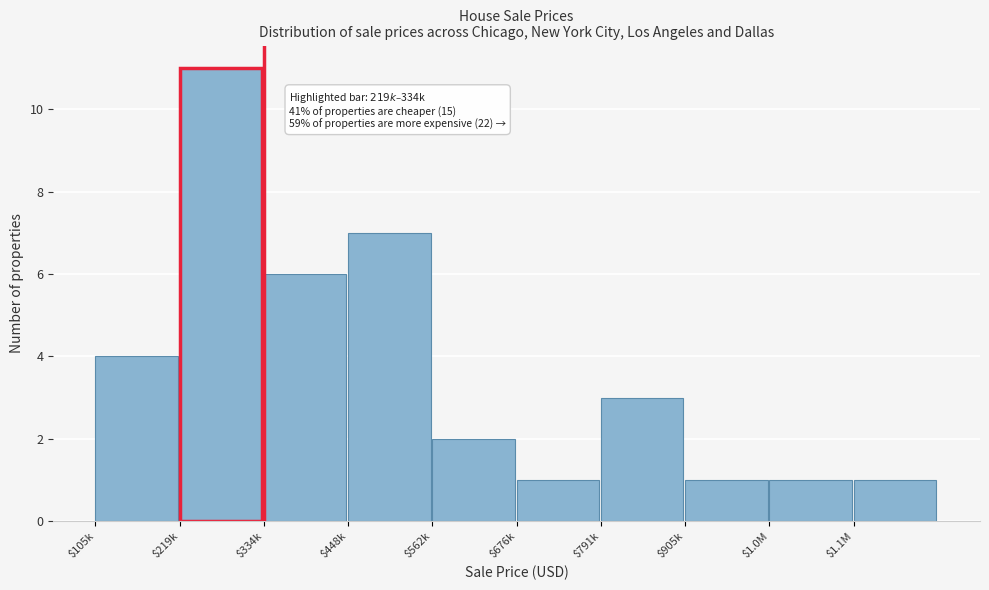

Reading left to right, list all the values displayed in this chart.

4	11	6	7	2	1	3	1	1	1